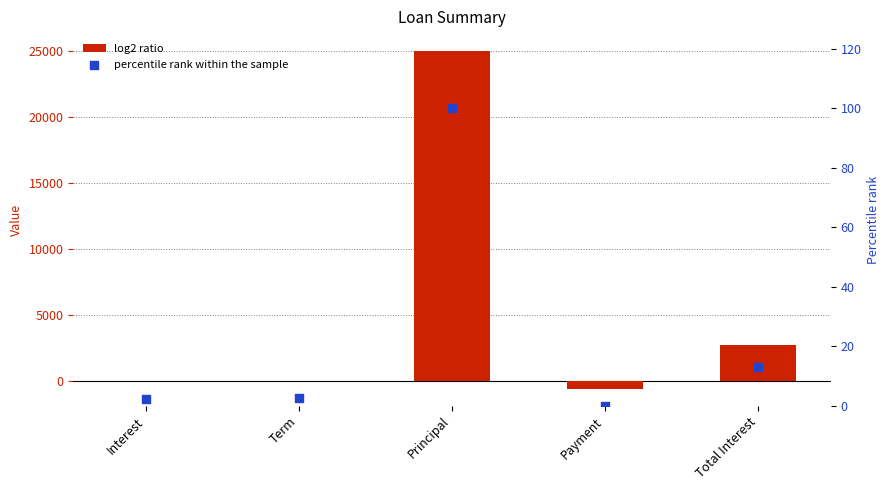

Which series reaches the maximum Y coordinate?

log2 ratio